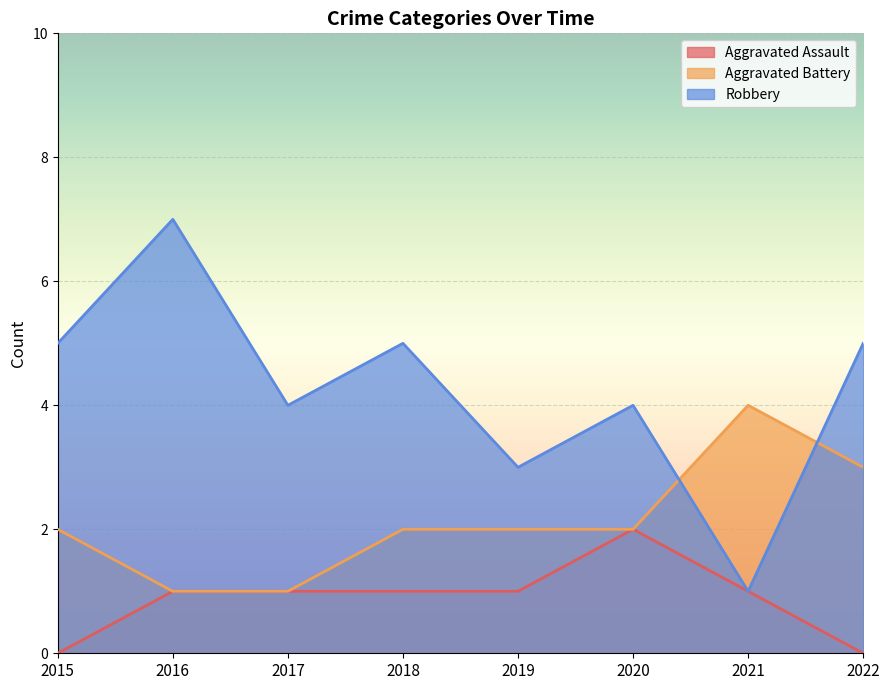

What is the greatest value displayed?

7